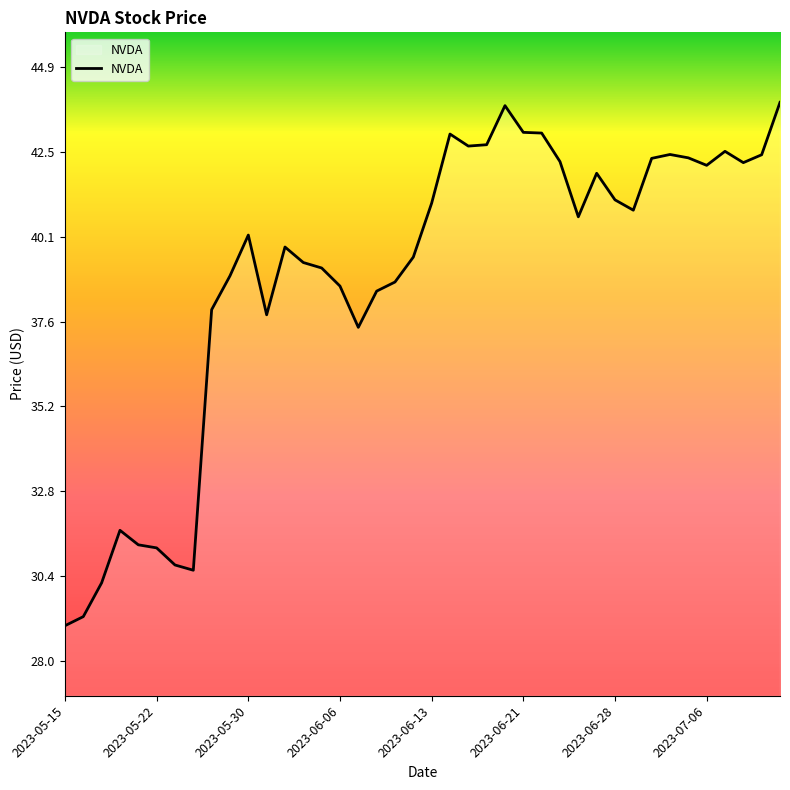

What is the maximum value shown in the chart?

43.9